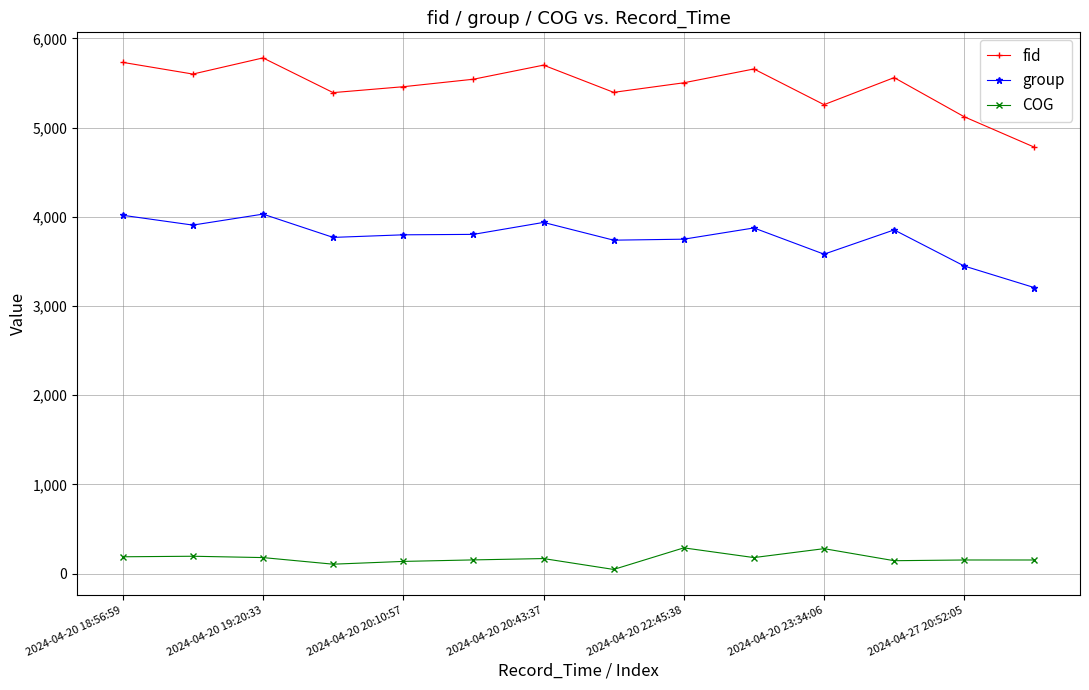

What are all the series names shown in the legend?

fid, group, COG